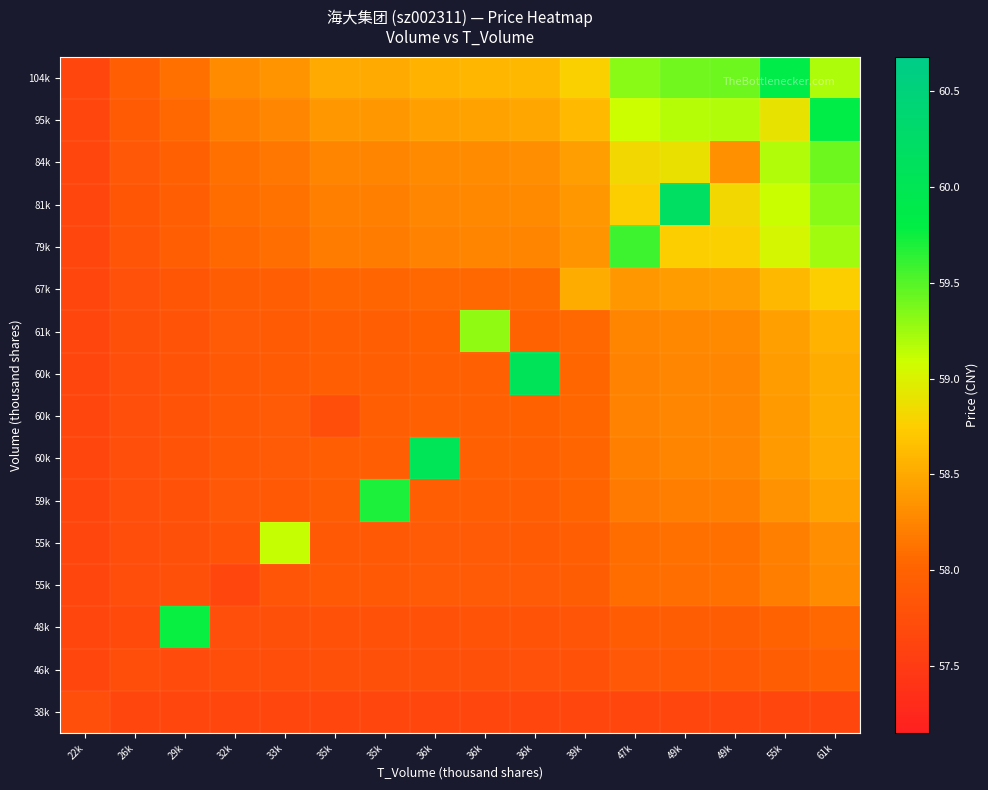

What is the difference between the highest and lowest values at 36k?

2.4